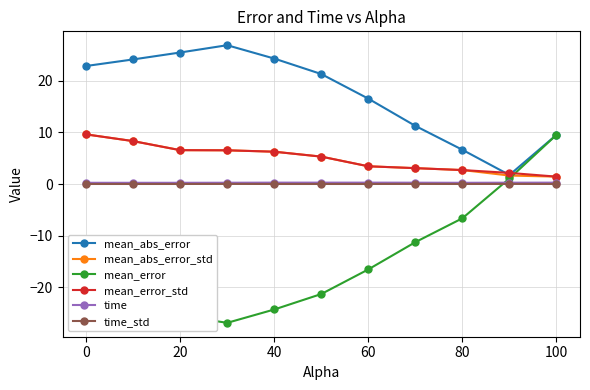

Which series has the widest spread of values?

mean_error